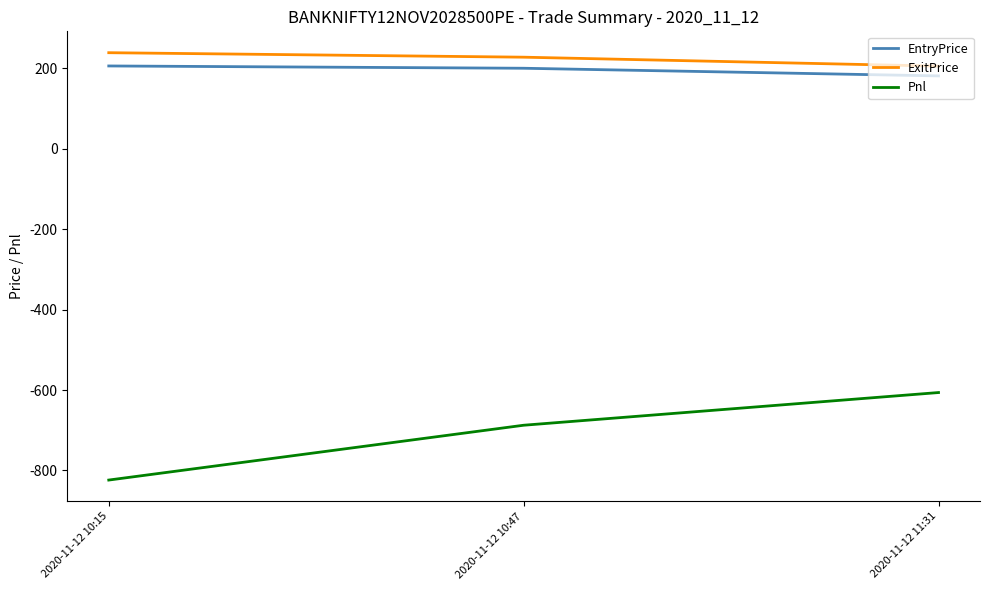

Rank the categories by ExitPrice value from highest to lowest.

2020-11-12 10:15, 2020-11-12 10:47, 2020-11-12 11:31